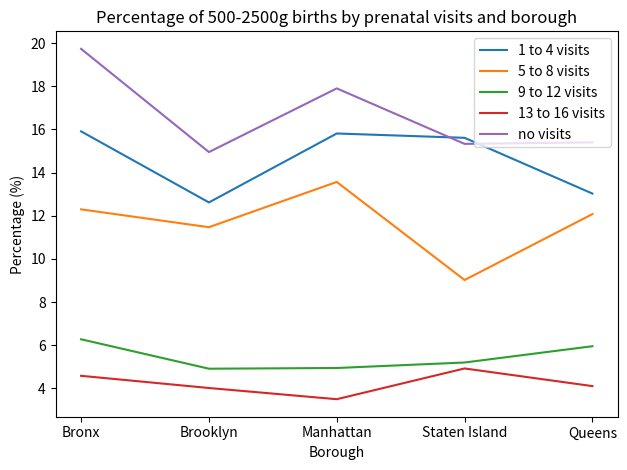

At which category does no visits reach its first local peak?

Manhattan